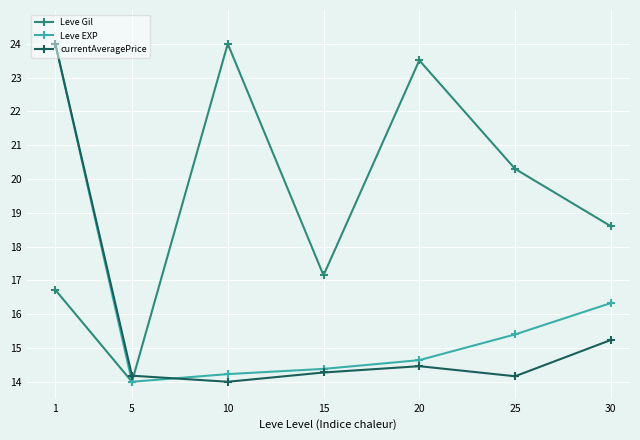

What is the value of the currentAveragePrice point at the 3rd from the left?

14.0